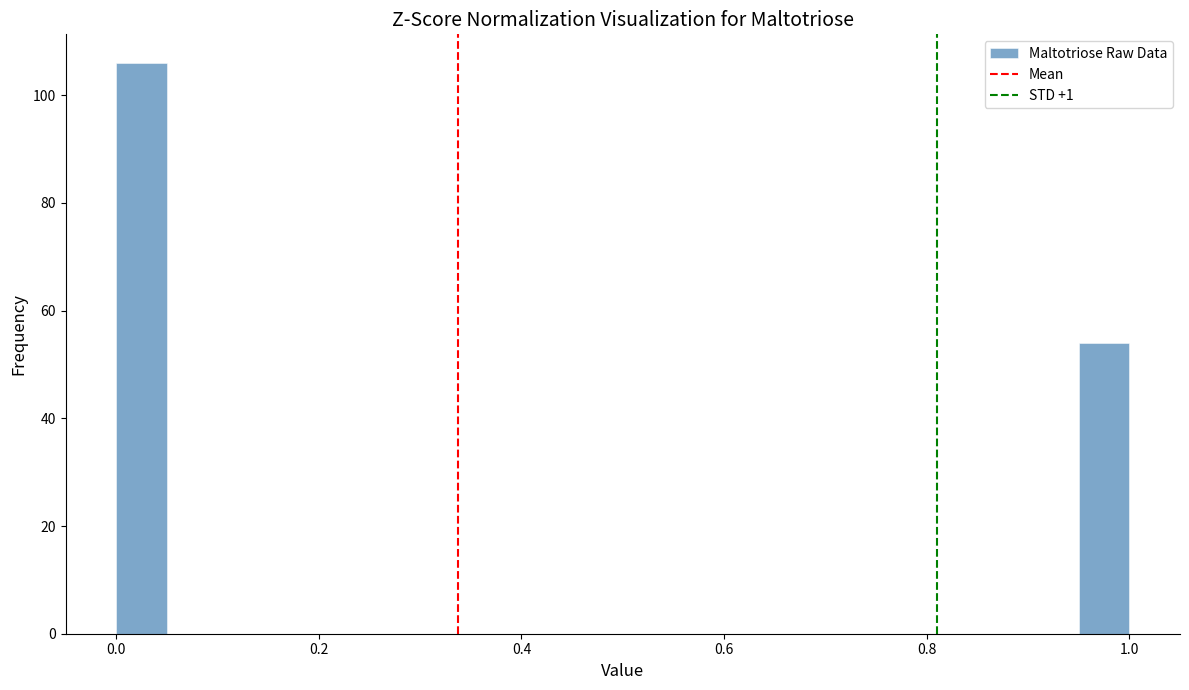

Read against the x-axis, roughly where is the centre of the tallest bar?

0.02